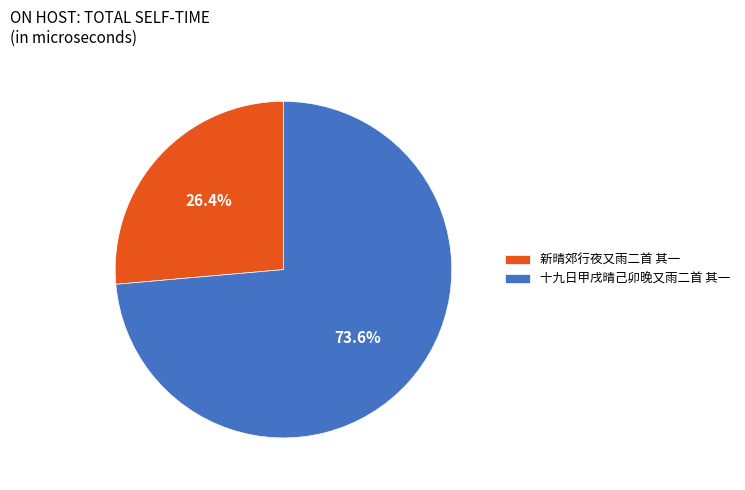

Rank the categories by value from lowest to highest.

新晴郊行夜又雨二首 其一, 十九日甲戌晴己卯晚又雨二首 其一